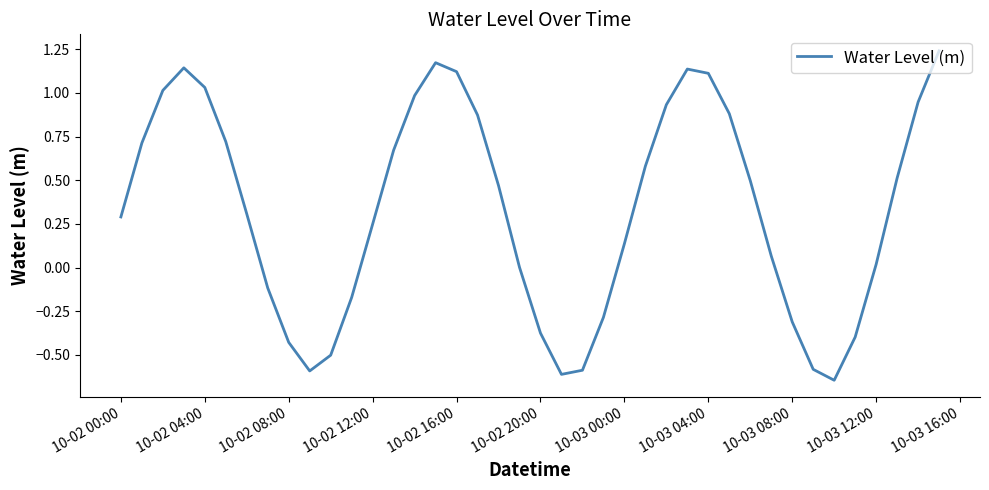

The chart shows a value of 0.2 at 10-02 00:00. True or false?

False